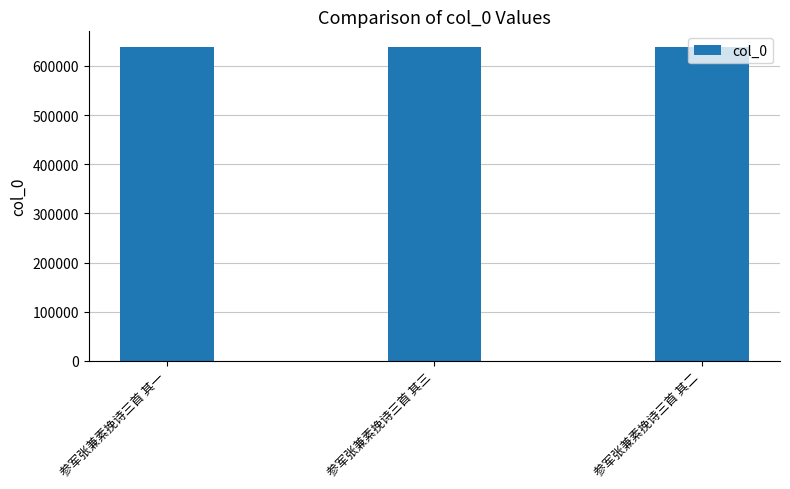

What is the greatest value displayed?

638213